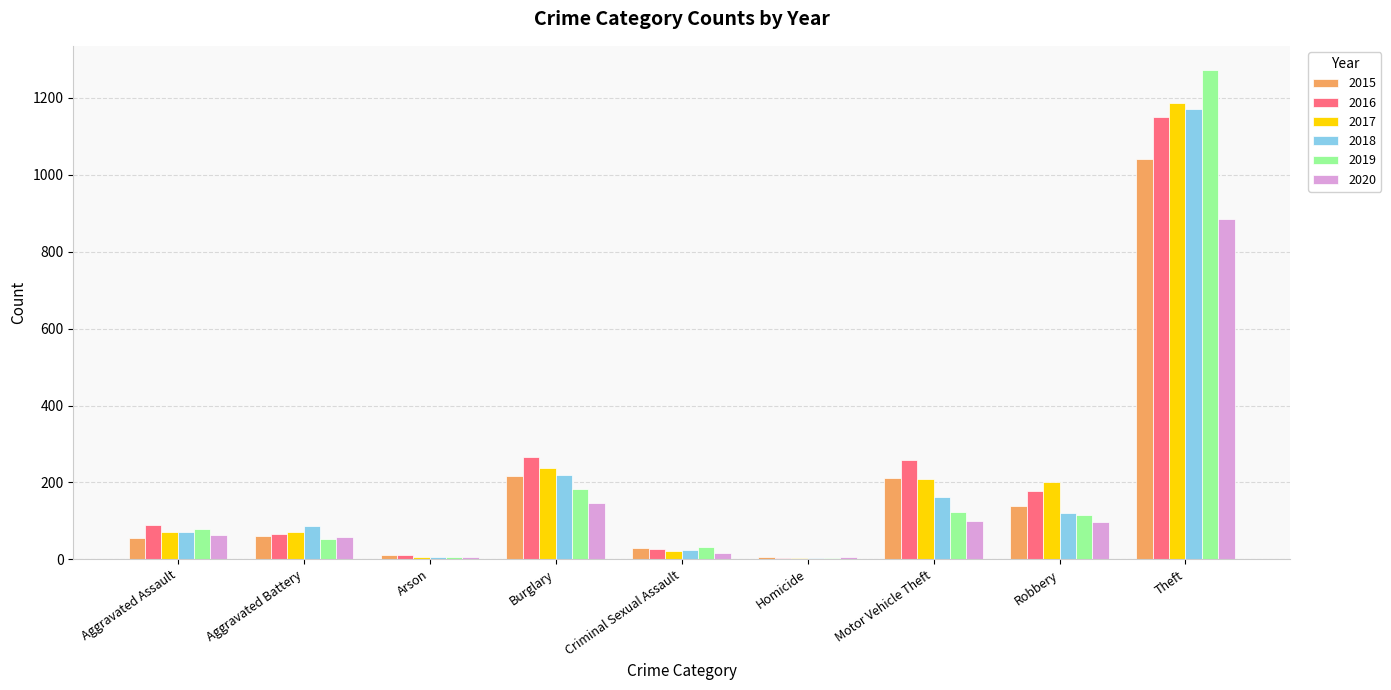

True or false: 2020 has a value of 207 at Burglary.

False